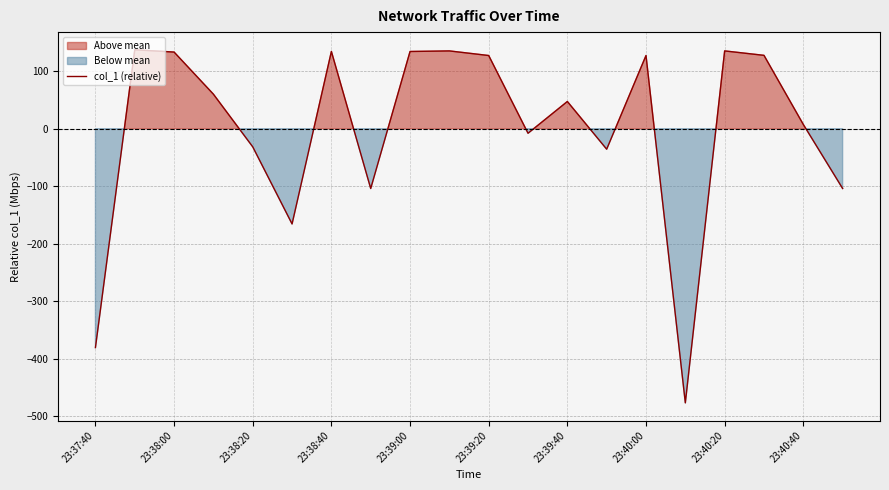

What is the difference between the maximum and minimum values?

613.6